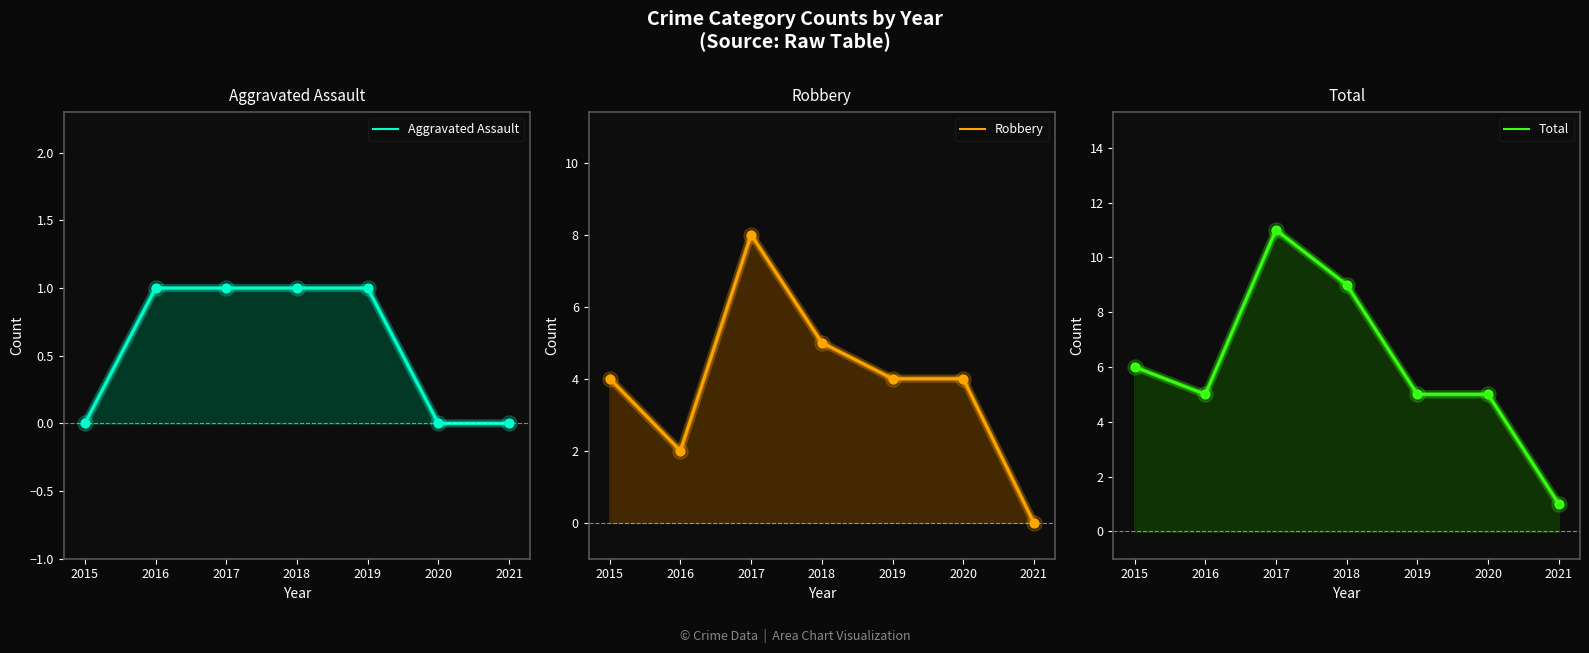

Which series reaches the maximum Y coordinate?

Total